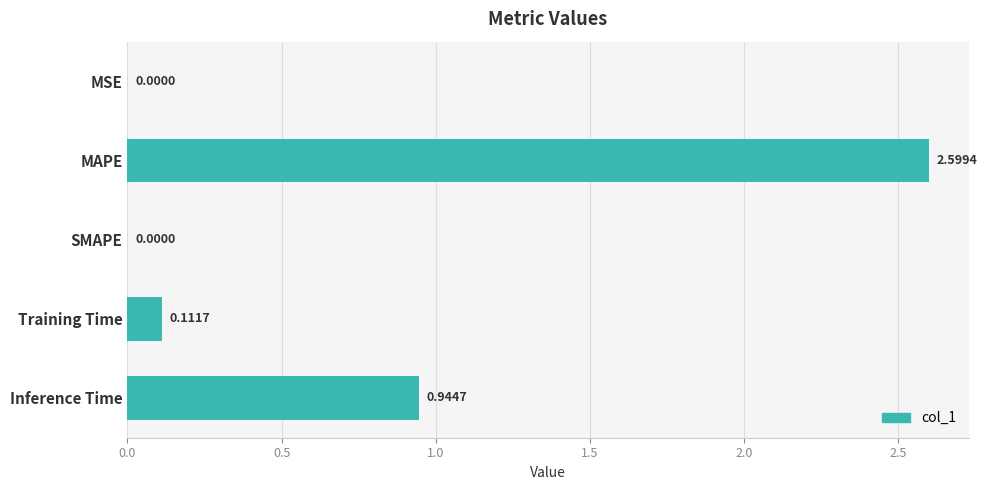

What is the sum of all values?

3.7